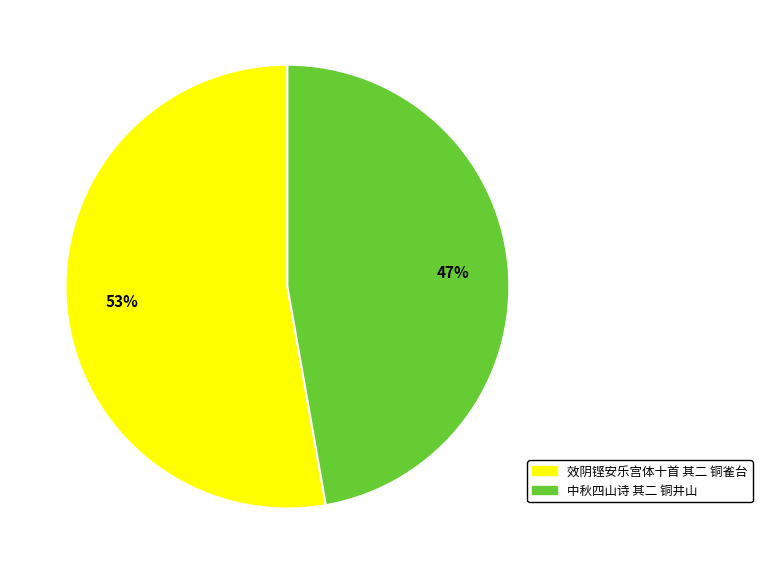

To the nearest percent, what is the combined percentage of 效阴铿安乐宫体十首 其二 铜雀台 and 中秋四山诗 其二 铜井山?

100%